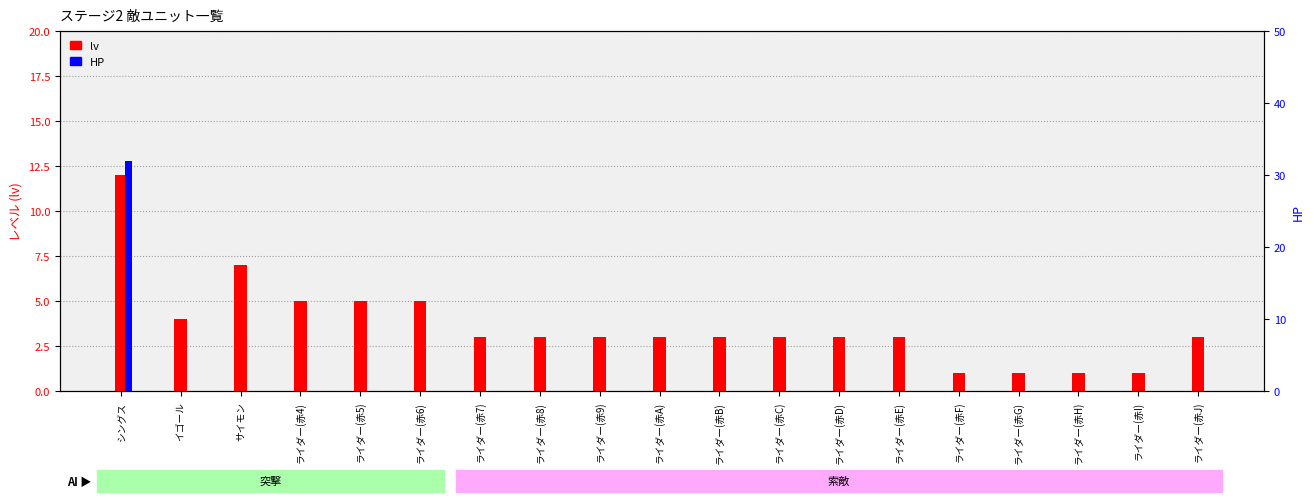

True or false: lv has a value of 3 at ライダー(赤9).

True